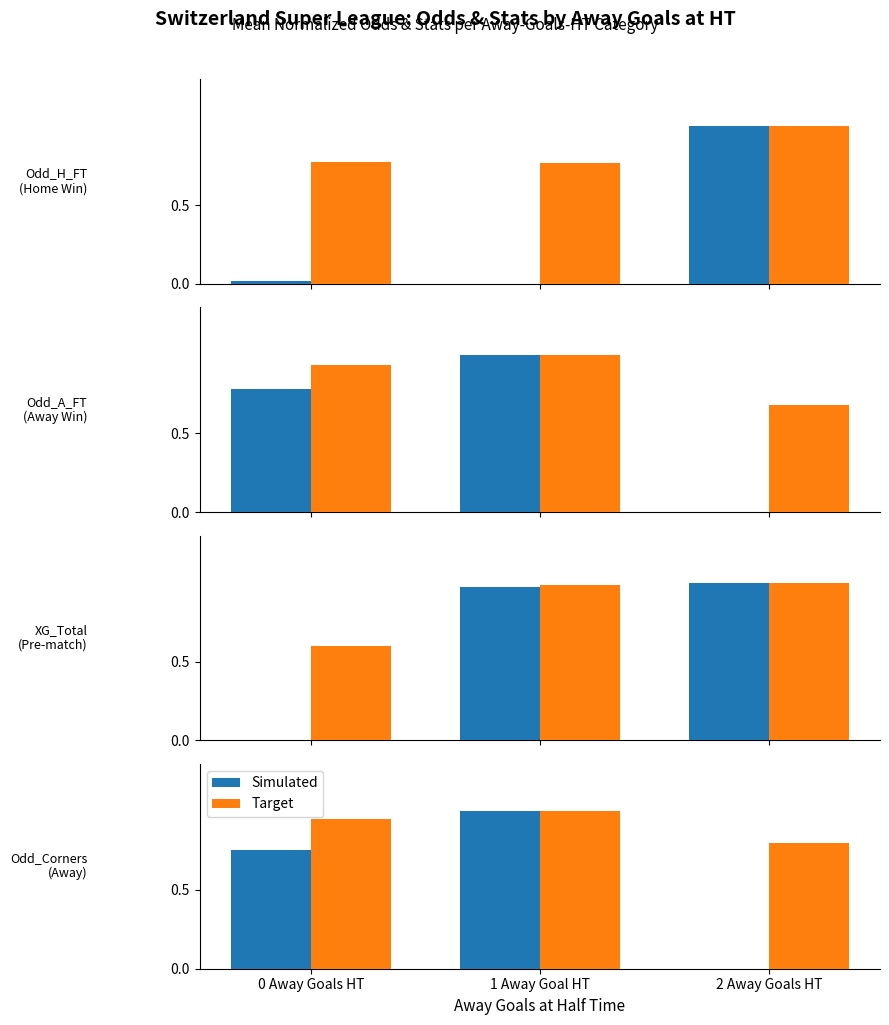

Rank the series by their average value, from lowest to highest.

Simulated, Target